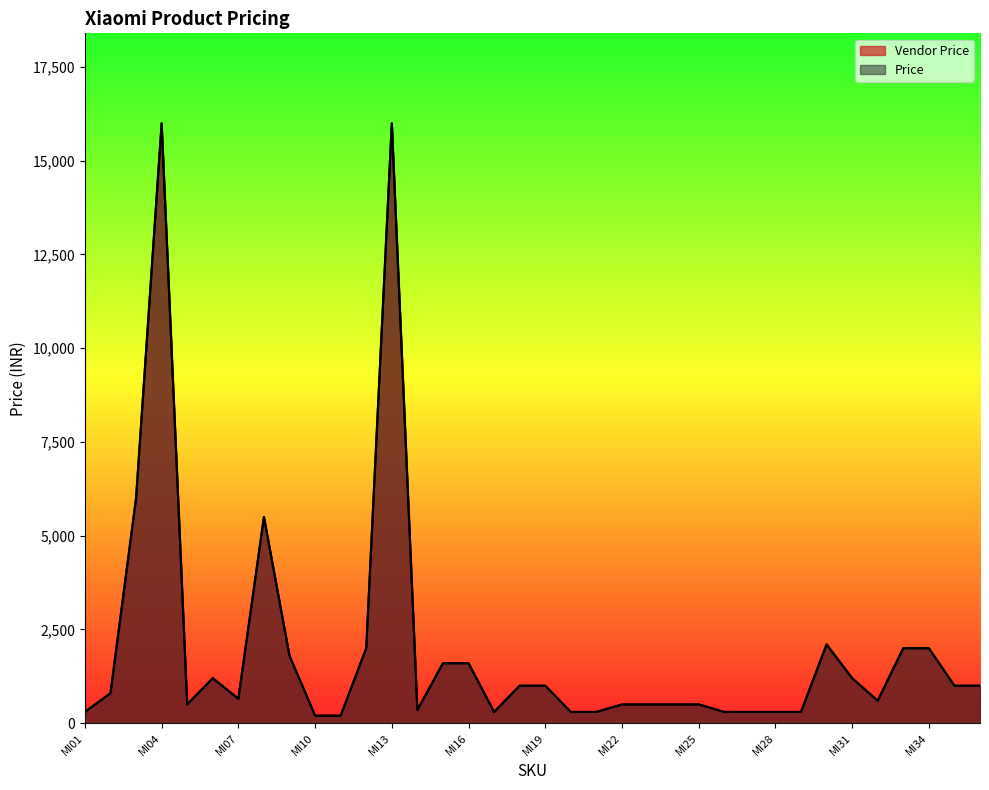

Read the Vendor Price value at MI21.

299